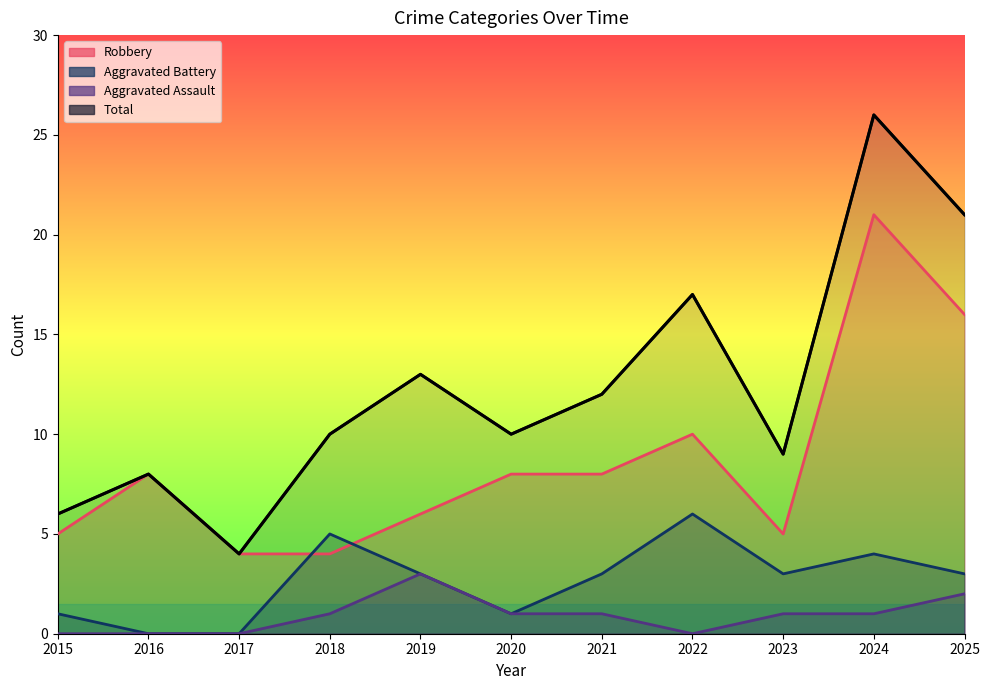

True or false: Robbery and Total cross at least once.

False